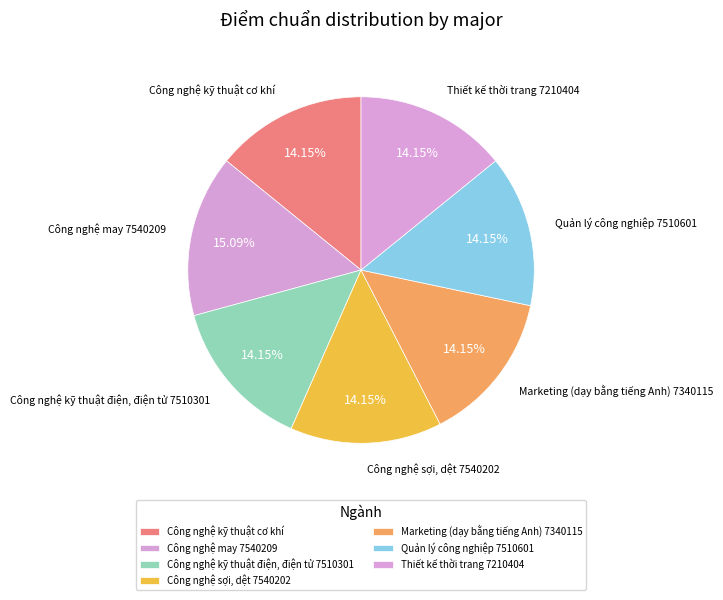

To the nearest percent, what is the combined percentage of Quản lý công nghiệp 7510601 and Công nghệ sợi, dệt 7540202?

28%